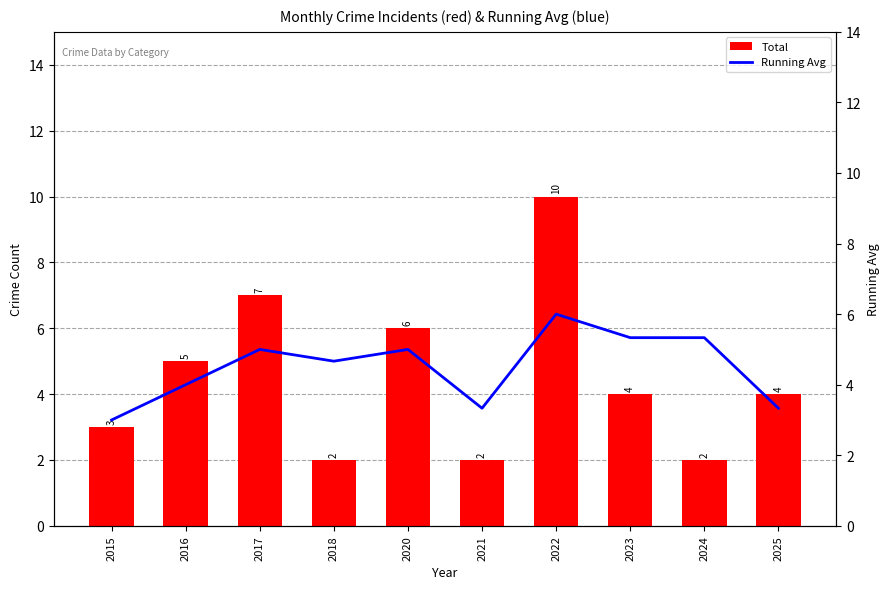

List the labels in order of Total value, smallest first.

2018, 2021, 2024, 2015, 2023, 2025, 2016, 2020, 2017, 2022